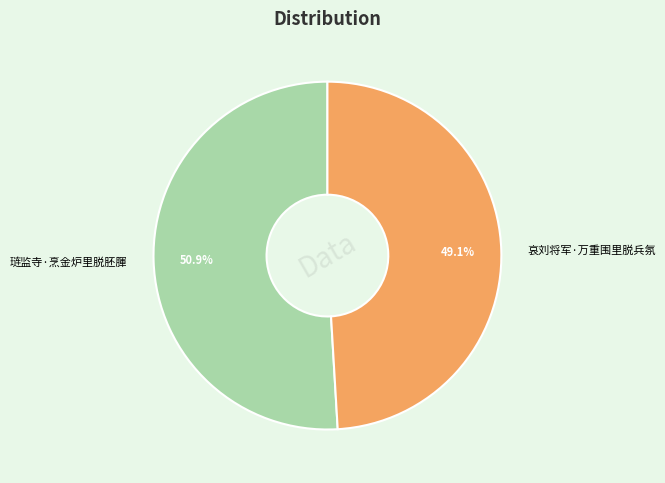

How much of the chart is everything except 哀刘将军·万重围里脱兵氛?

50.9%